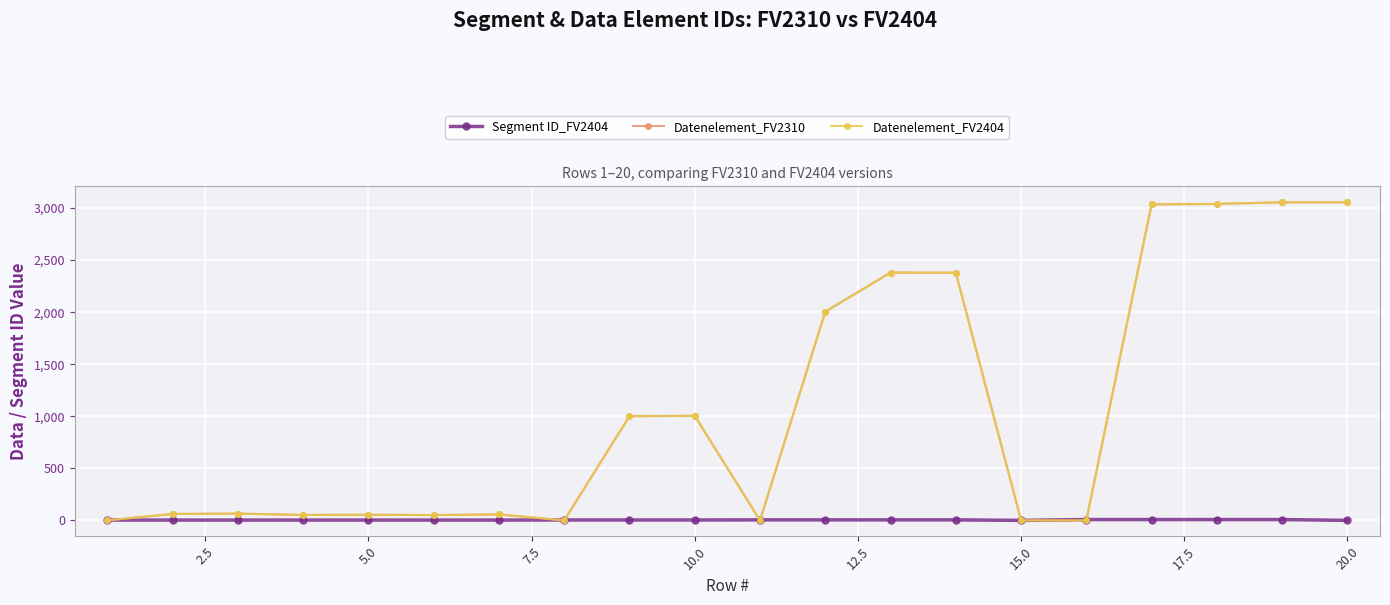

Rank the series by their maximum value, from lowest to highest.

Segment ID_FV2404, Datenelement_FV2310, Datenelement_FV2404